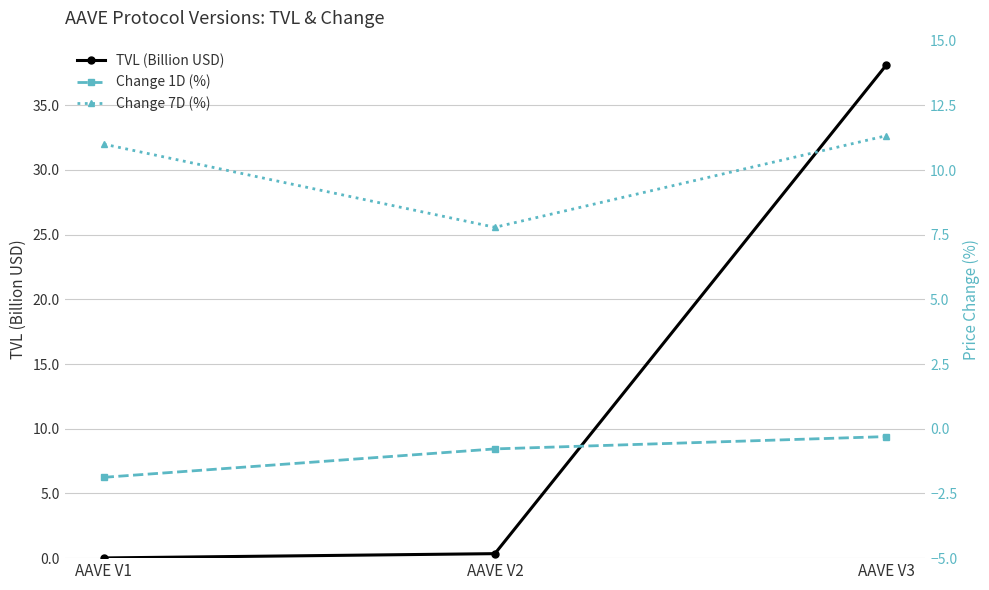

Reading left to right, extract all data points from this chart.

TVL (Billion USD): 0.0	0.3	38.1
Change 1D (%): -1.9	-0.8	-0.3
Change 7D (%): 11.0	7.8	11.3